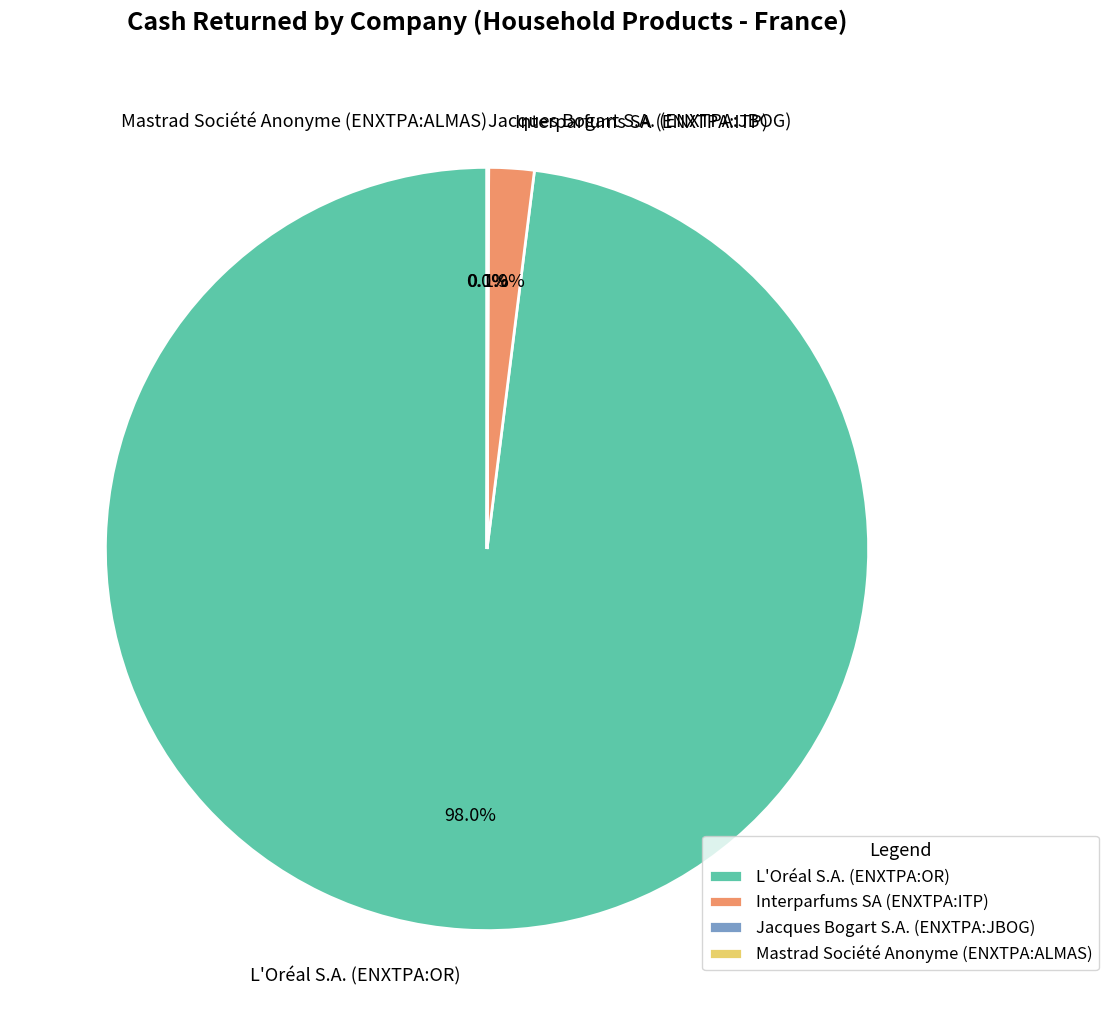

Which slice represents more than half of the pie?

L'Oréal S.A. (ENXTPA:OR)